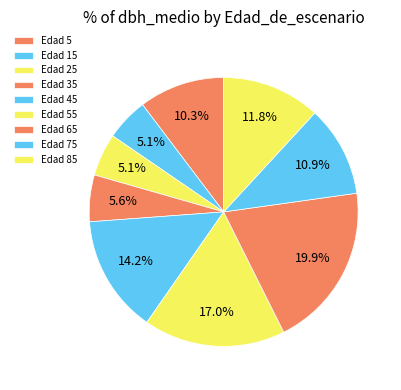

How many slices are in this pie chart?

9